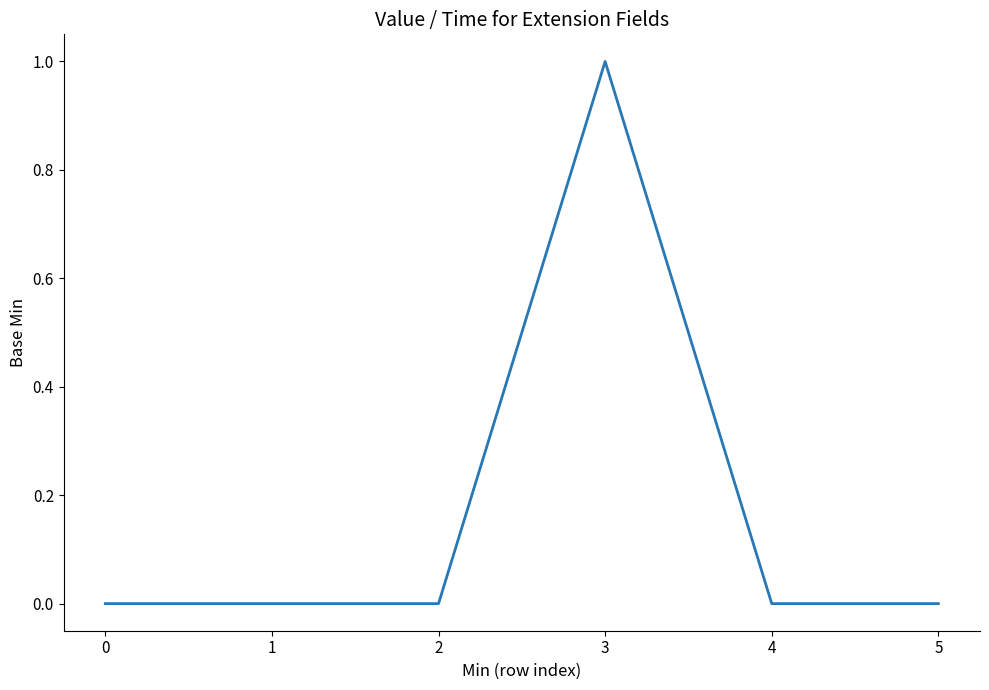

True or false: the data shows 0 at 1.

True